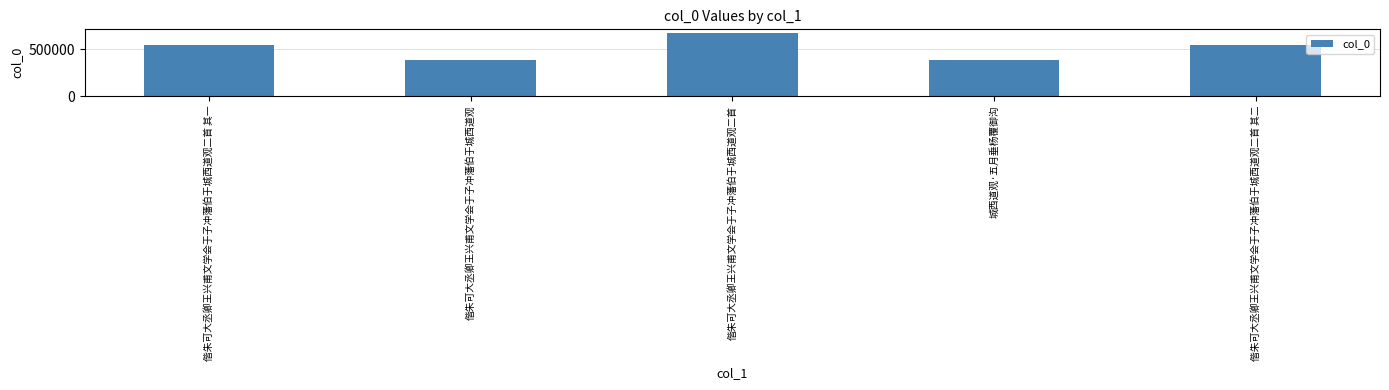

What is the sum of all values?

2544362